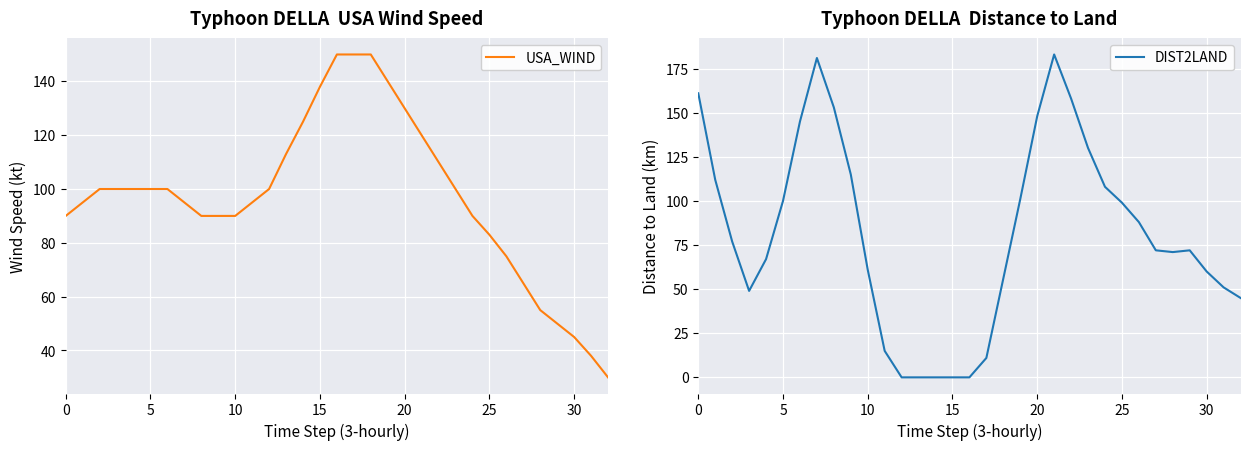

List the series in order of their overall mean, highest first.

USA_WIND, DIST2LAND